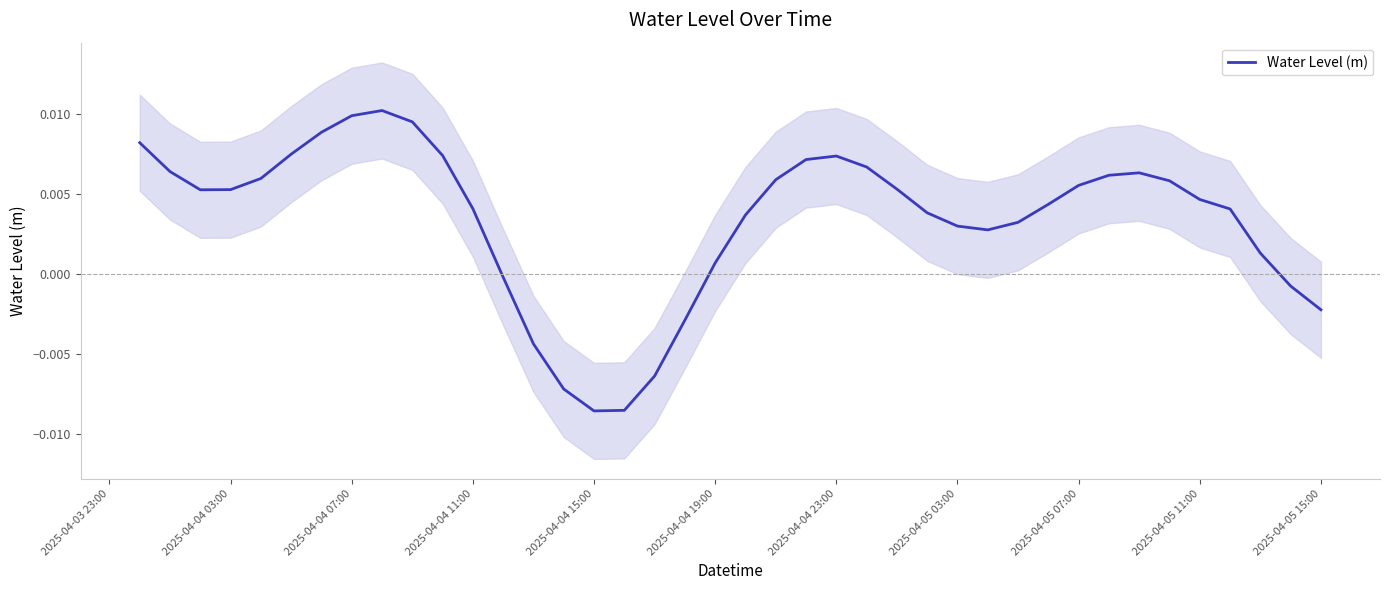

What is the sum of all values?

0.1